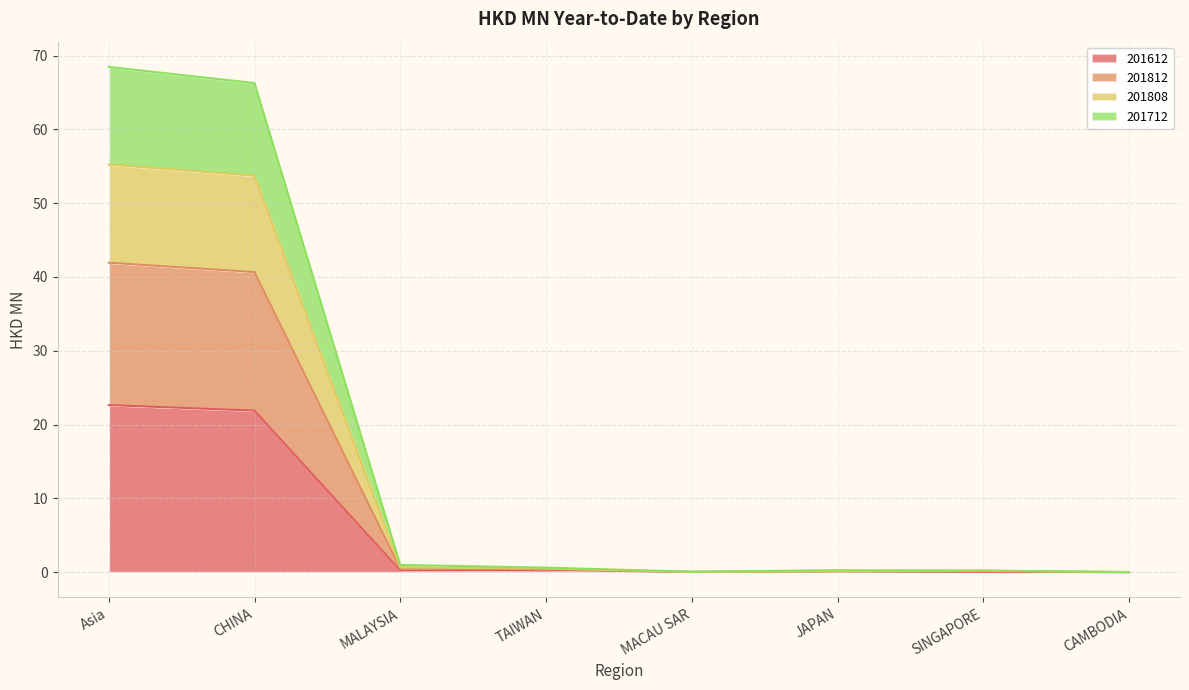

What is the highest value of the 201612 series?

22.6